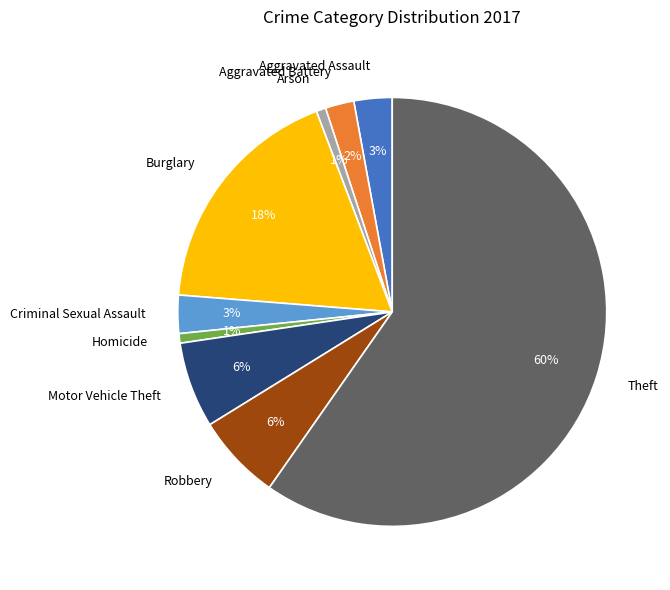

The Theft slice represents 54% of the pie. True or false?

False